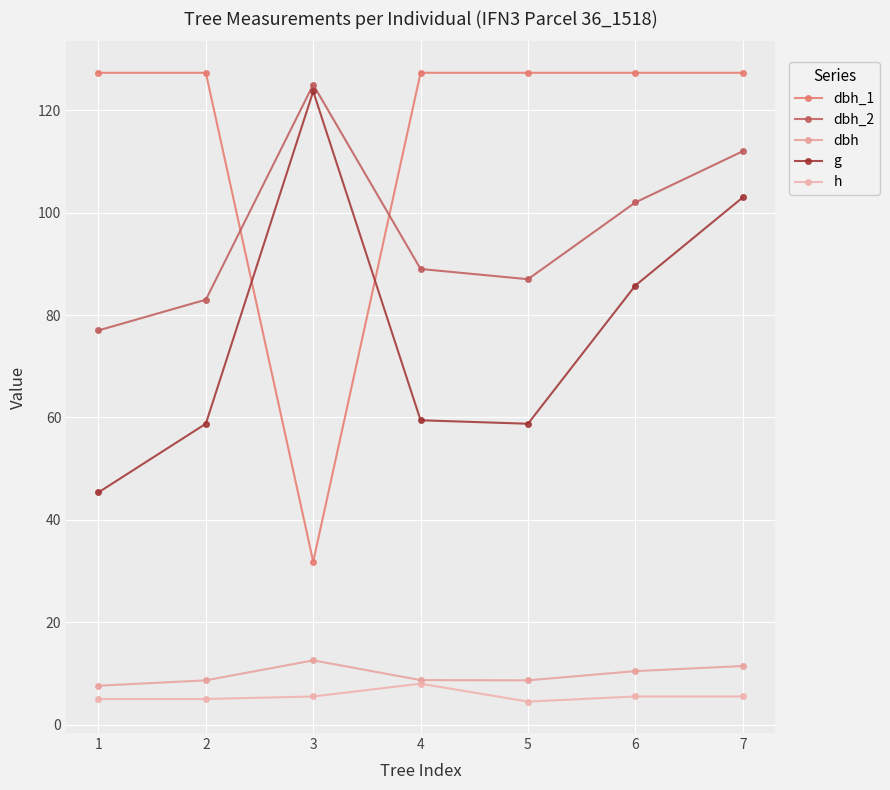

What is the sum of the g values at 5 and 4?

118.2